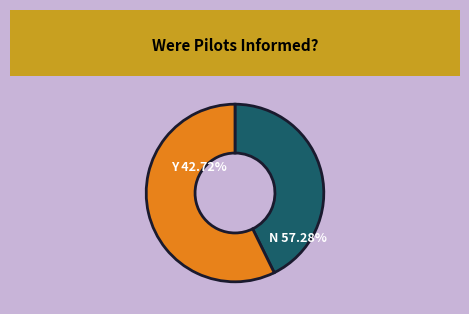

What percentage do Y and N together represent?

100.0%